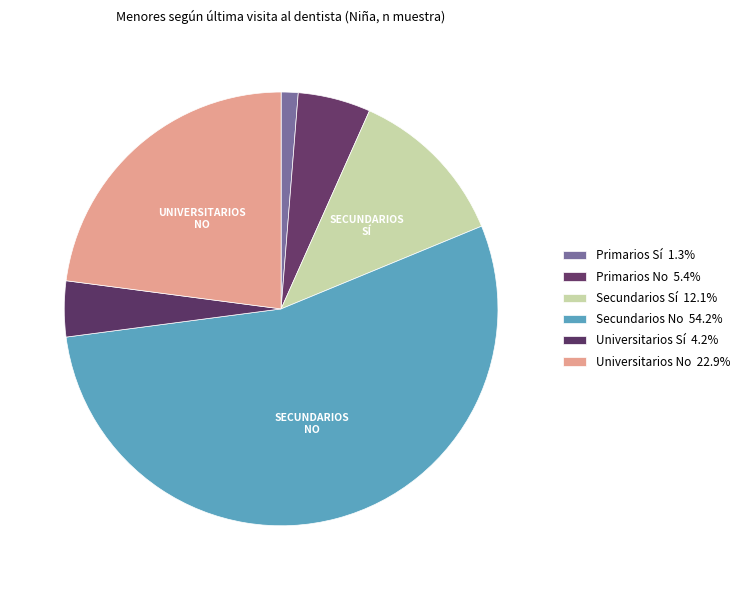

Count the number of slices in the pie.

6